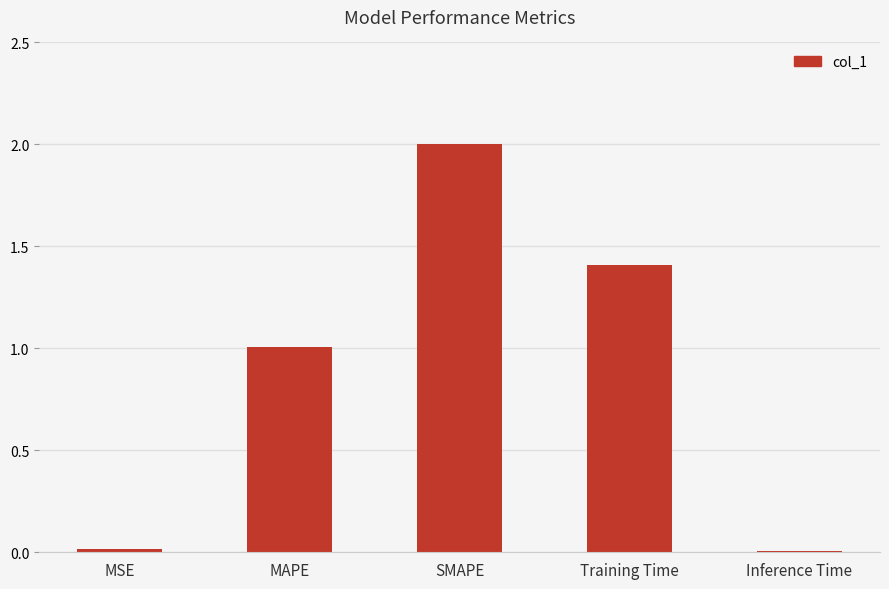

What value does the data have at SMAPE?

2.0